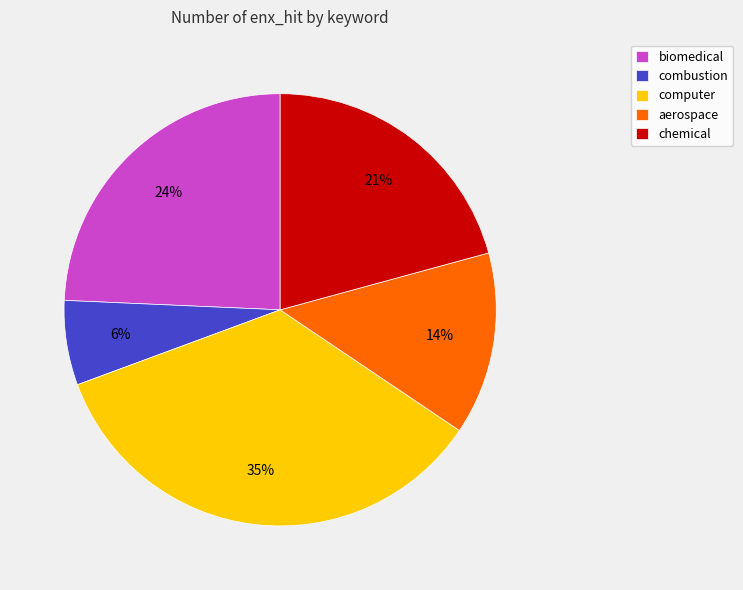

Combined, do aerospace and combustion account for over 50%?

No